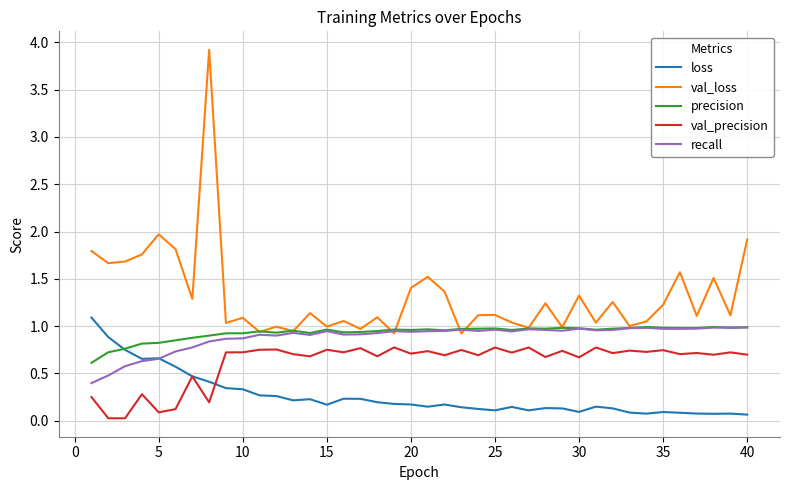

True or false: val_precision and precision cross at least once.

False